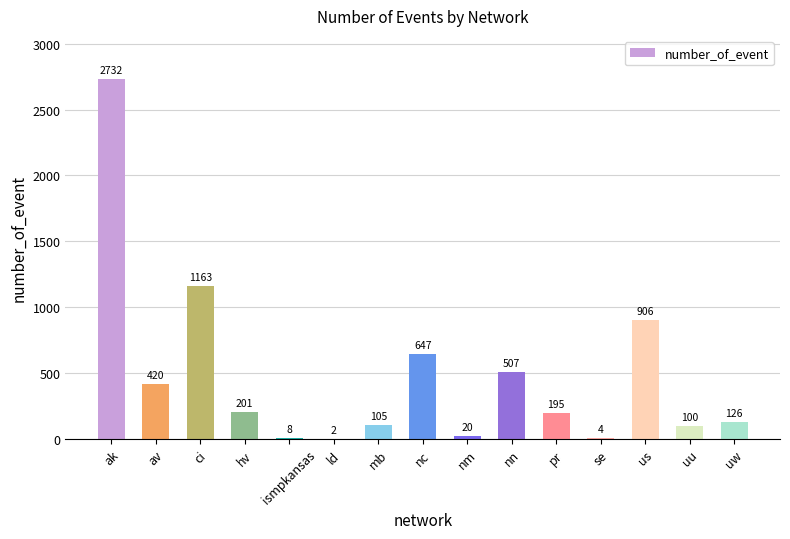

Is it true that the value at nn is 350?

False